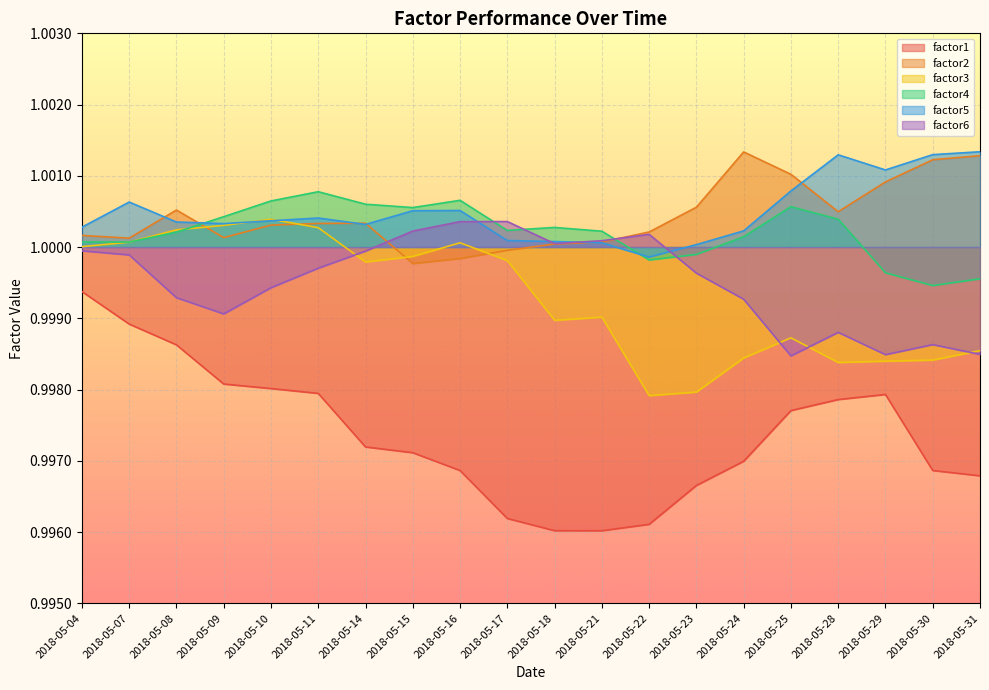

True or false: factor1 has a value of 1.5 at 2018-05-28.

False